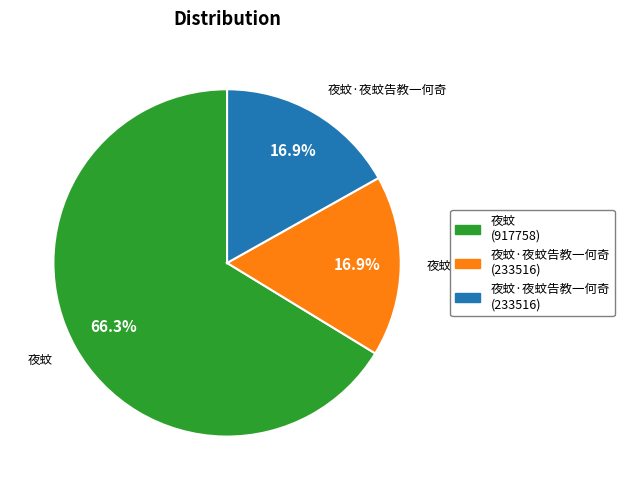

Count the number of slices in the pie.

3